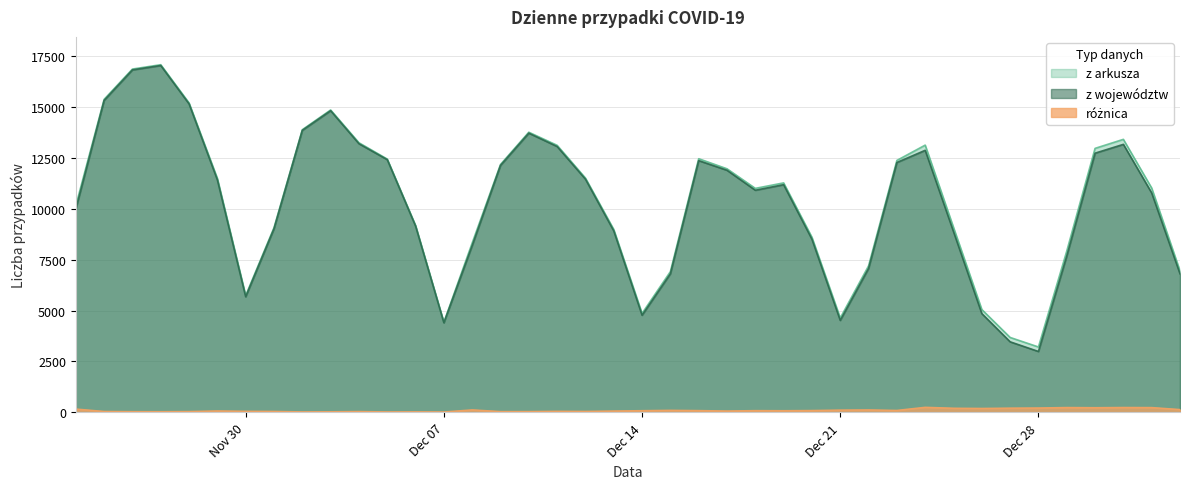

At how many categories does at least one series exceed 13180?

9